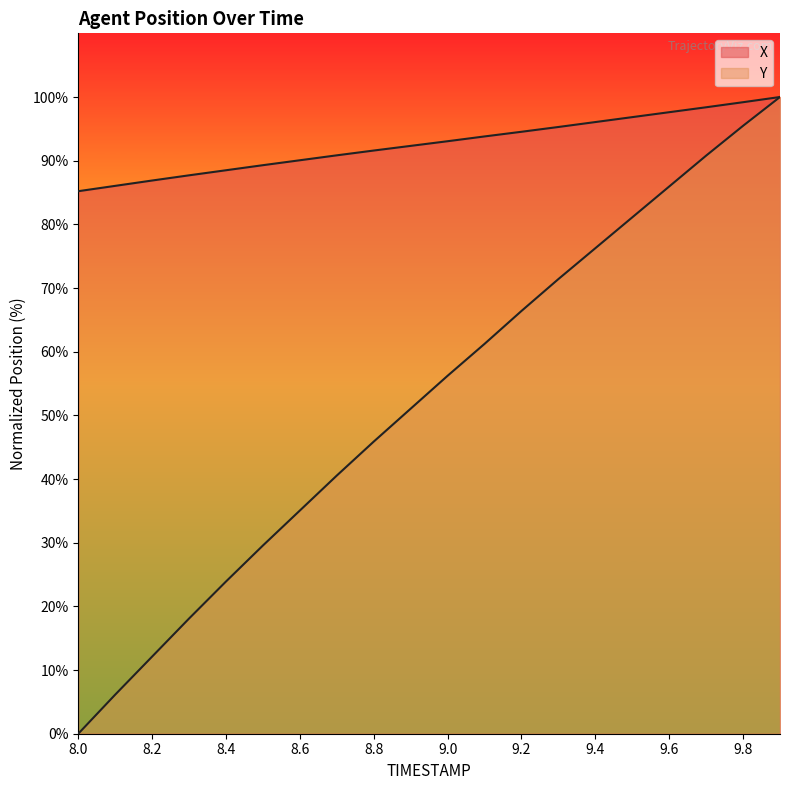

What is the value of the X point at the 12th from the left?

93.8